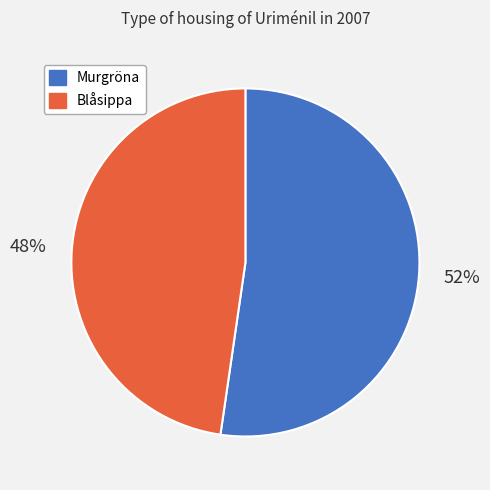

The Murgröna slice represents 52% of the pie. True or false?

True